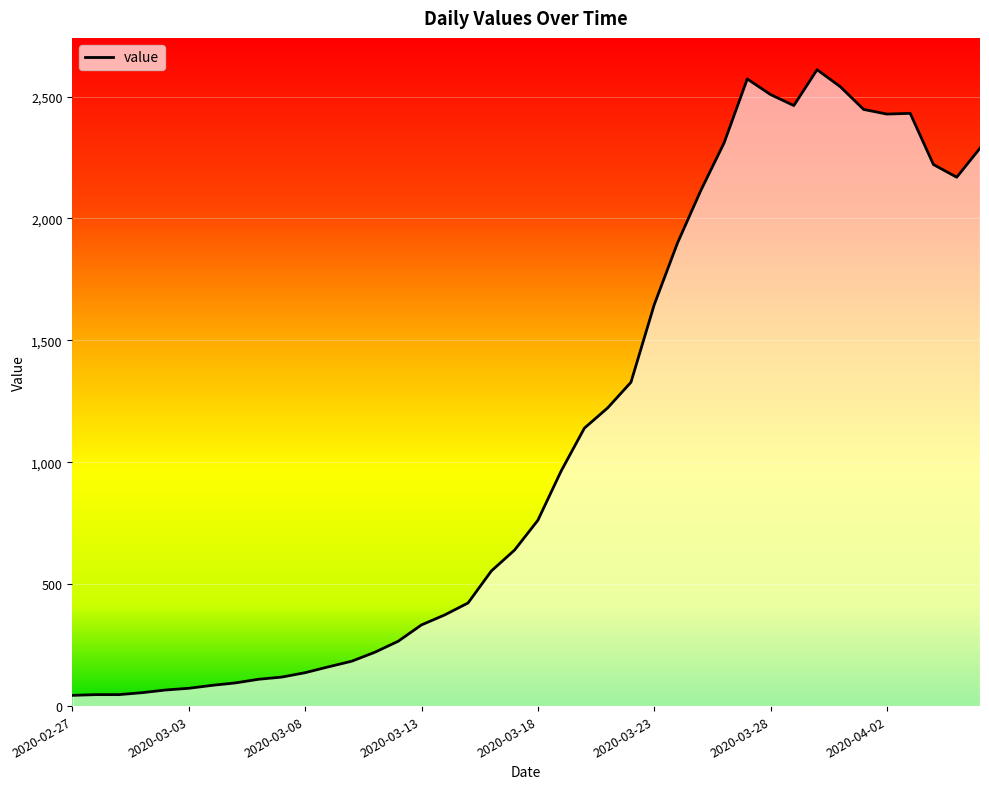

What is the difference between the maximum and minimum values?

2566